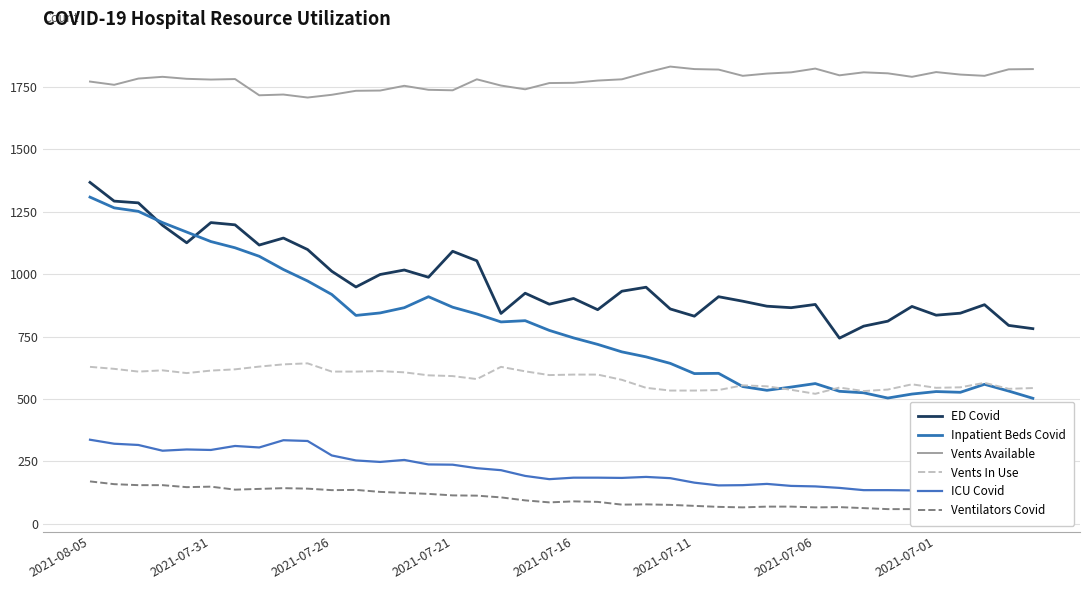

Which series has the largest total across all categories?

Vents Available